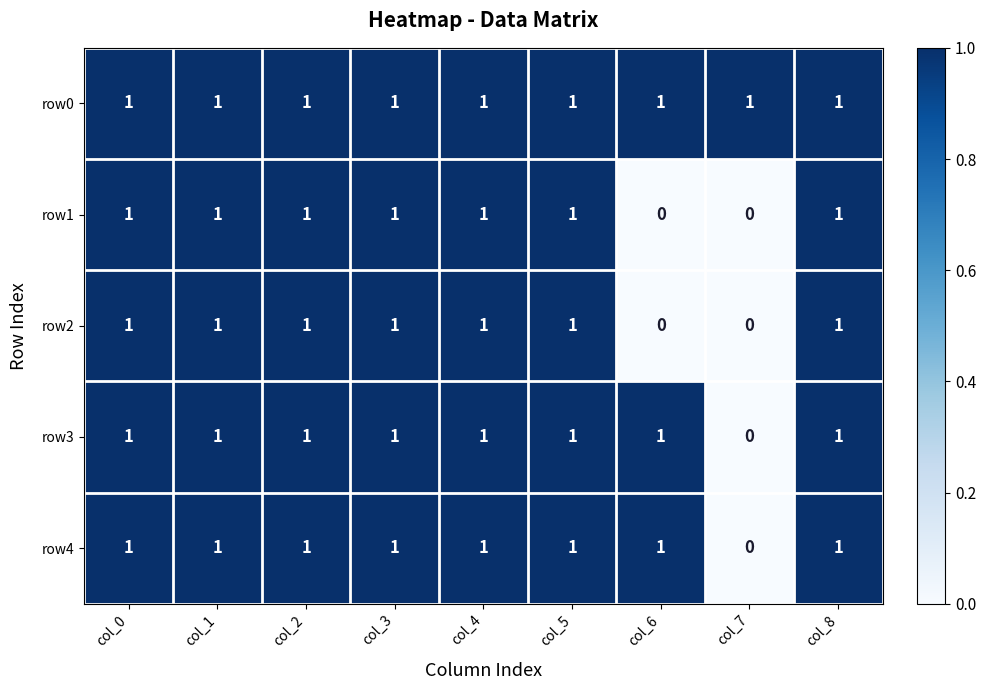

The value of row2 at col_8 is 1. True or false?

True